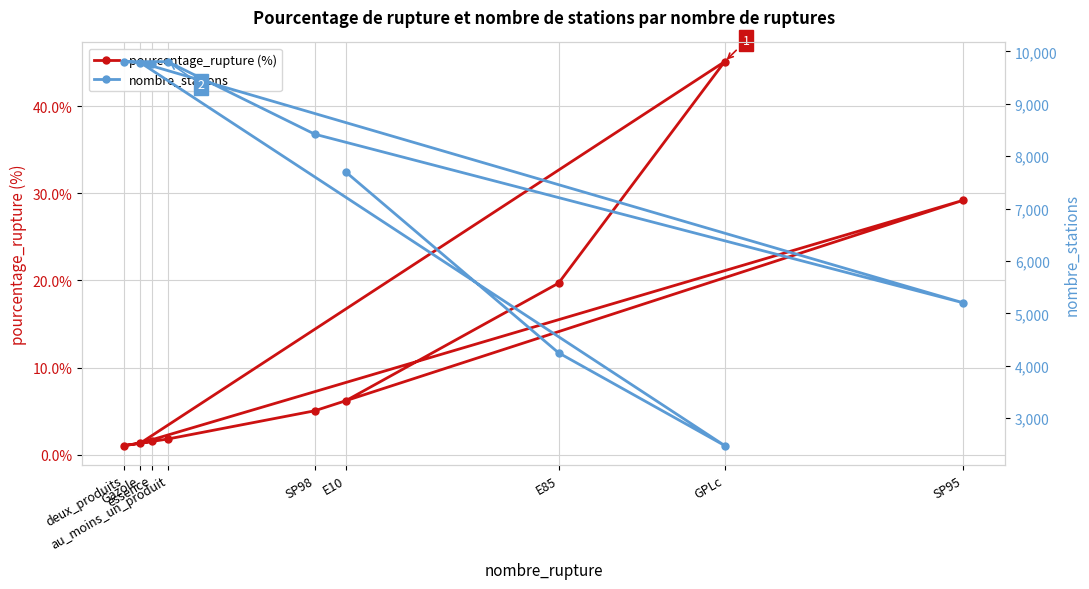

Reading right to left, transcribe all the data shown in this chart.

pourcentage_rupture (%): essence=1.5	deux_produits=1.1	au_moins_un_produit=1.8	SP98=5.0	SP95=29.2	Gazole=1.3	GPLc=45.1	E85=19.7	E10=6.2
nombre_stations: essence=9769.0	deux_produits=9805.0	au_moins_un_produit=9805.0	SP98=8420.0	SP95=5201.0	Gazole=9787.0	GPLc=2475.0	E85=4246.0	E10=7702.0